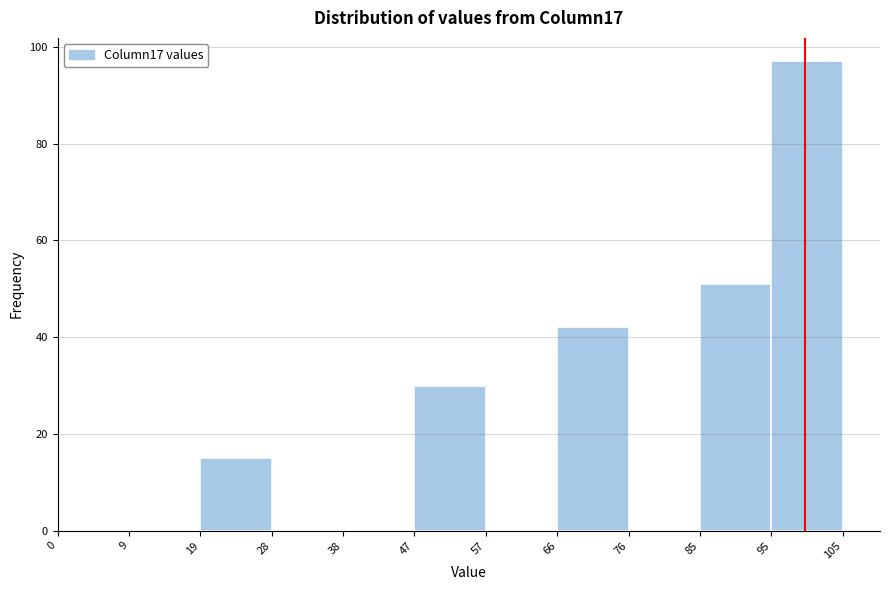

Reading left to right, transcribe this chart: for each bar, give the range it covers on the x-axis and its height. The values are not printed on the chart, so give them approximately, as read against the axis.

0 to 9: 0
9 to 19: 0
19 to 28: 16
28 to 38: 0
38 to 47: 0
47 to 57: 30
57 to 66: 0
66 to 76: 42
76 to 85: 0
85 to 95: 52
95 to 105: 98